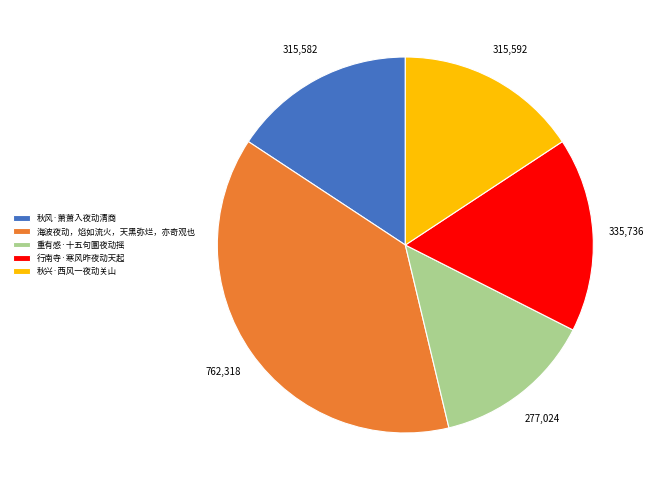

True or false: 海波夜动，焰如流火，天黑弥烂，亦奇观也 accounts for 32% of the total.

False